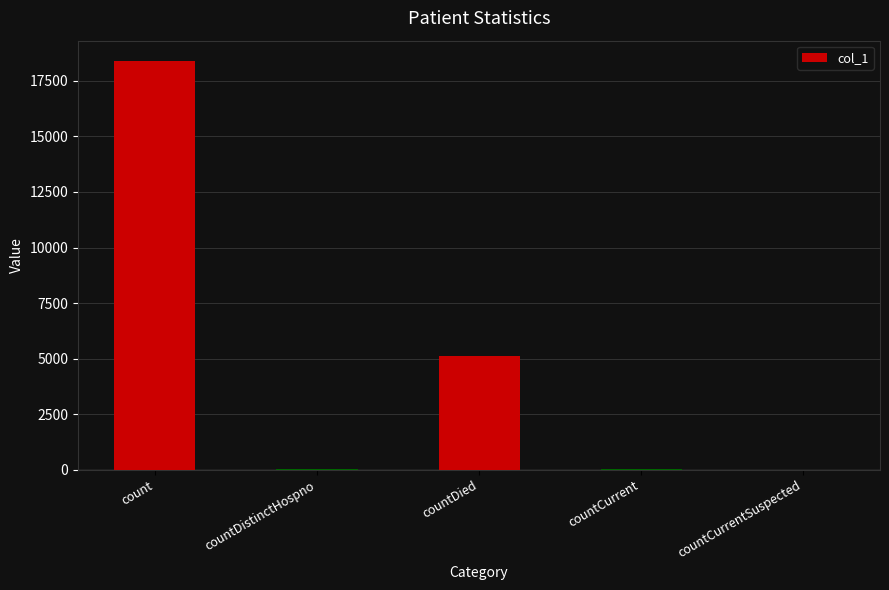

What is the sum of the values at count and countDied?

23485